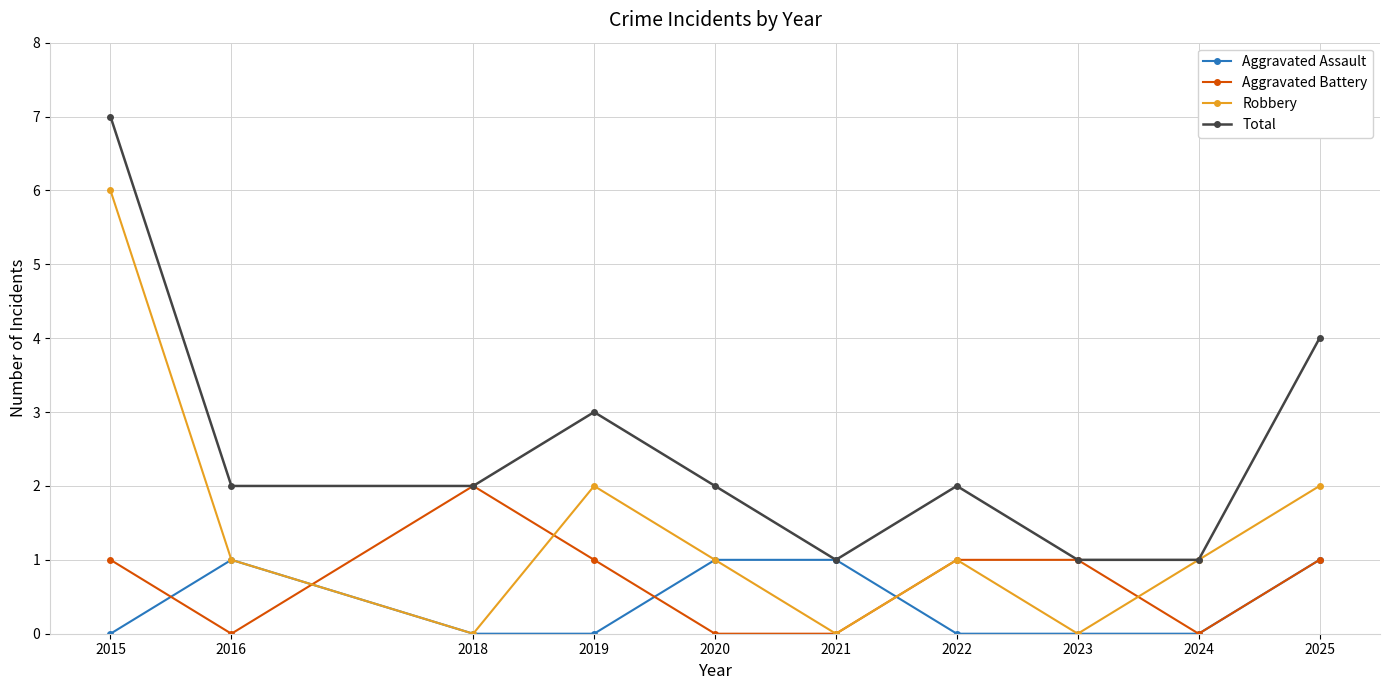

Rank the series by their maximum value, from lowest to highest.

Aggravated Assault, Aggravated Battery, Robbery, Total